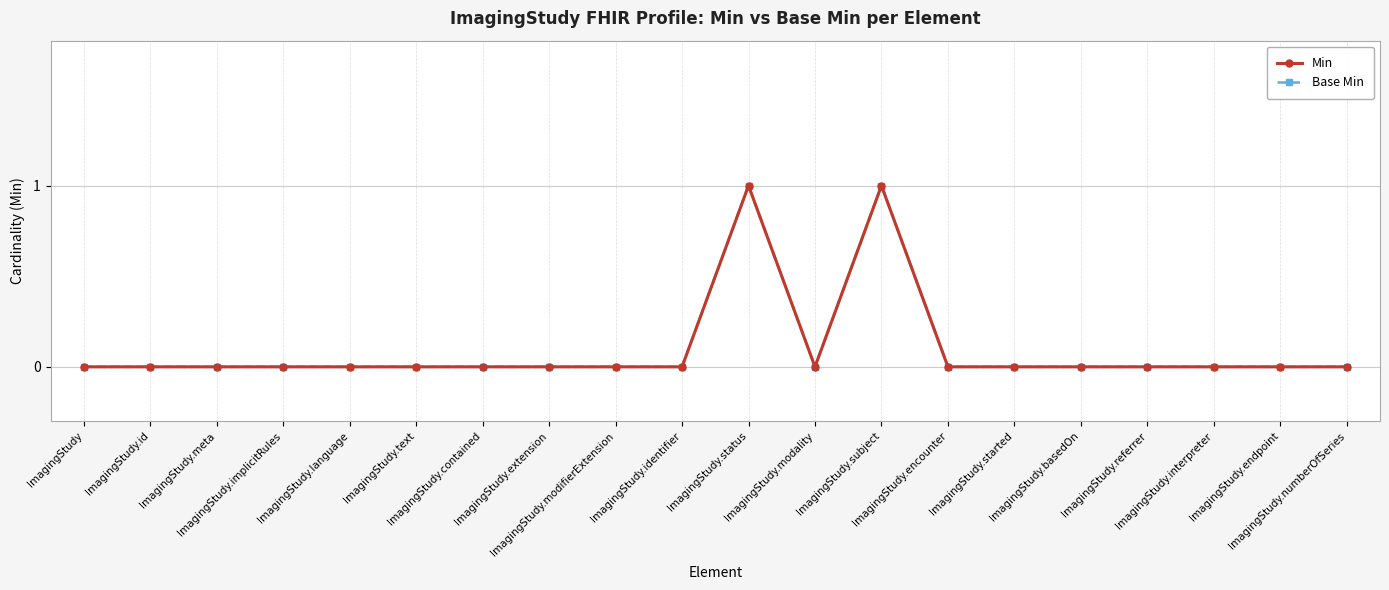

What is the difference between the maximum and minimum values in the Min series?

1